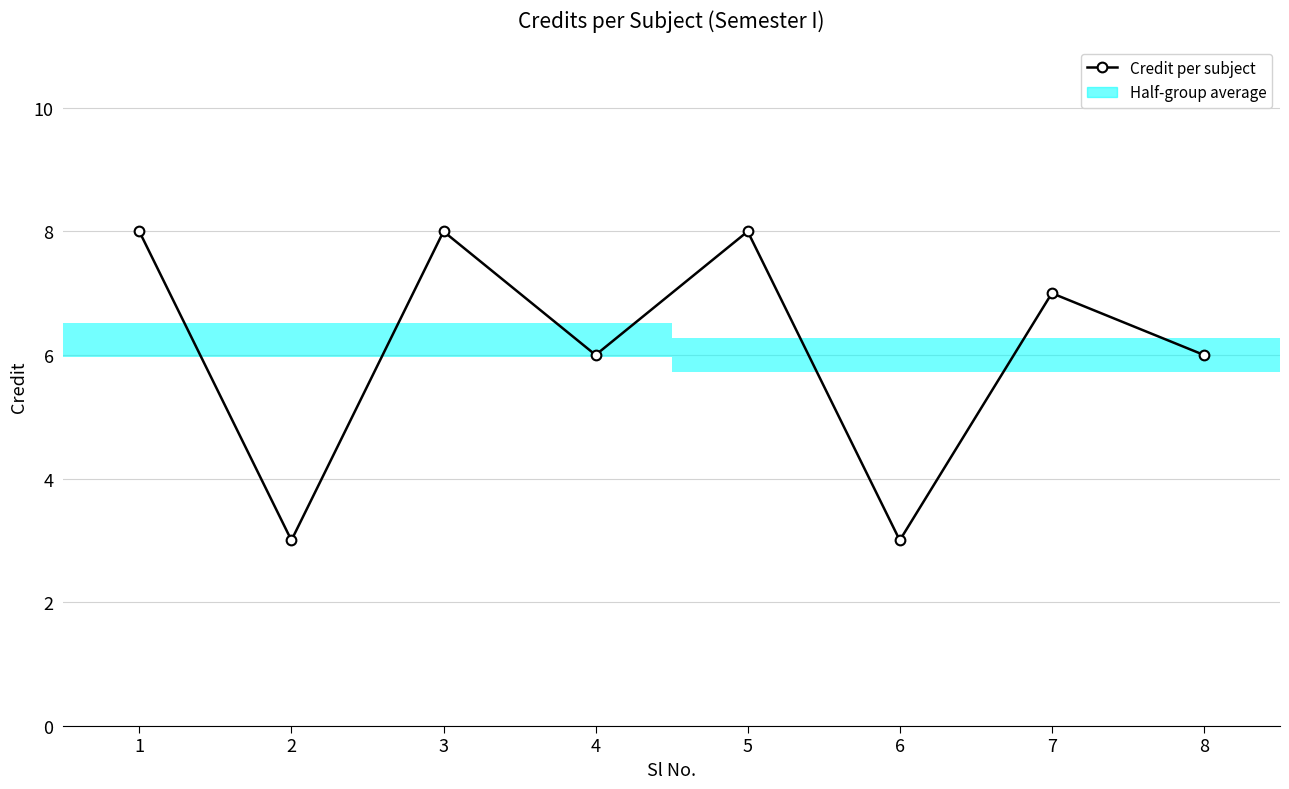

True or false: the data shows 3 at 2.

True